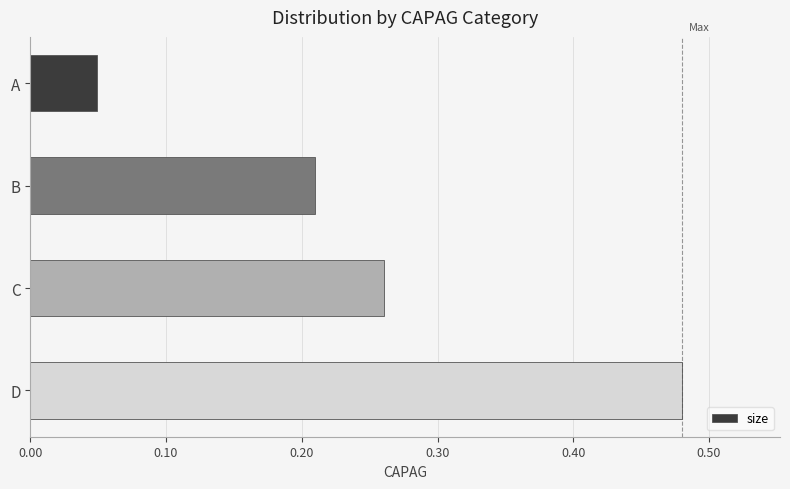

Rank the categories by value from lowest to highest.

A, B, C, D